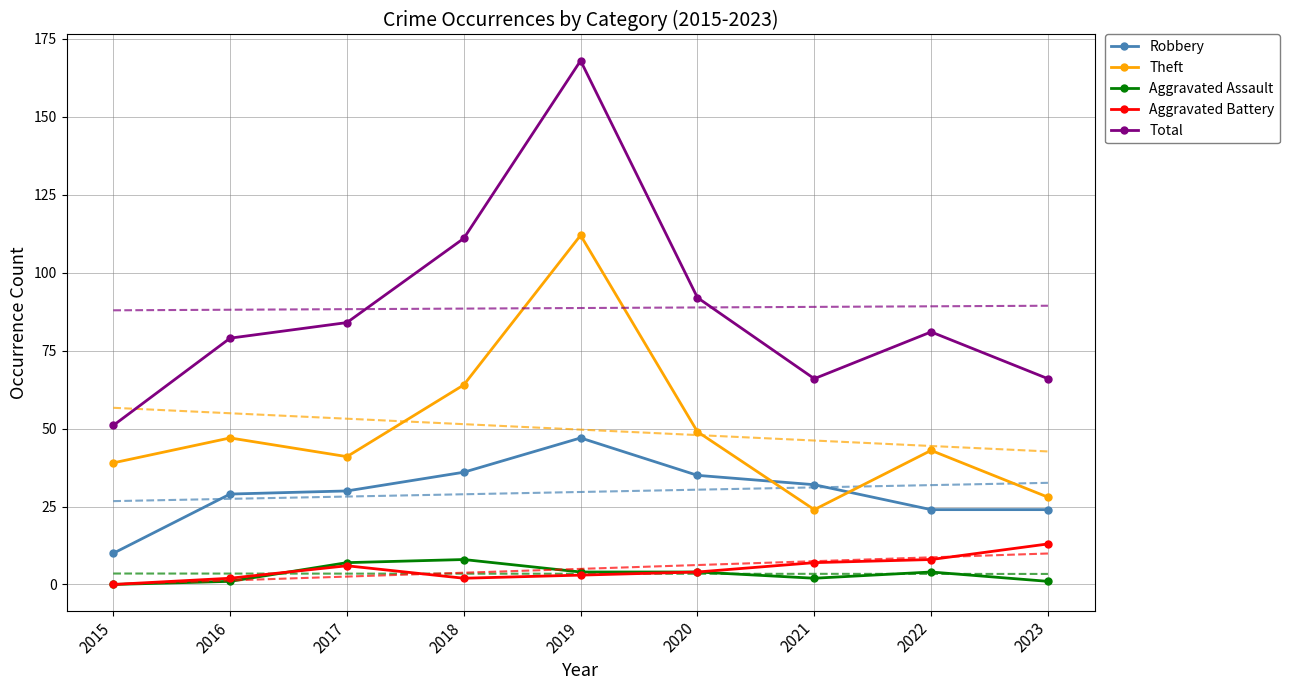

List the labels in order of Robbery value, smallest first.

2015, 2022, 2023, 2016, 2017, 2021, 2020, 2018, 2019